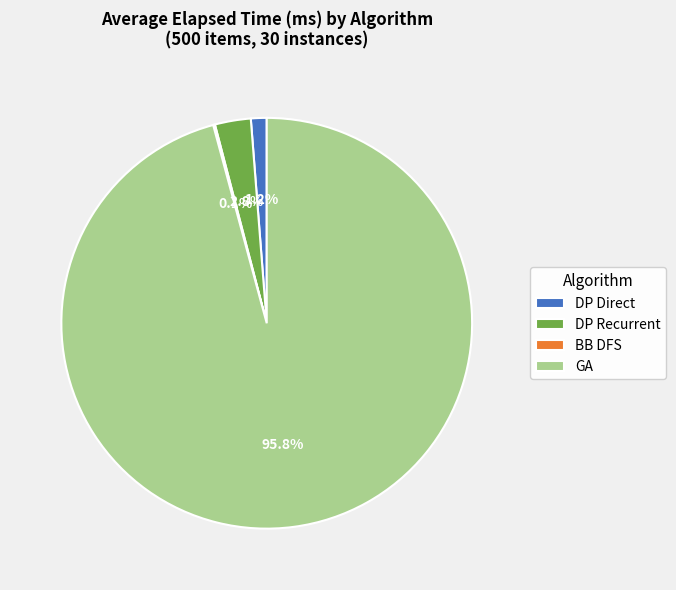

Does any single category account for the majority?

Yes